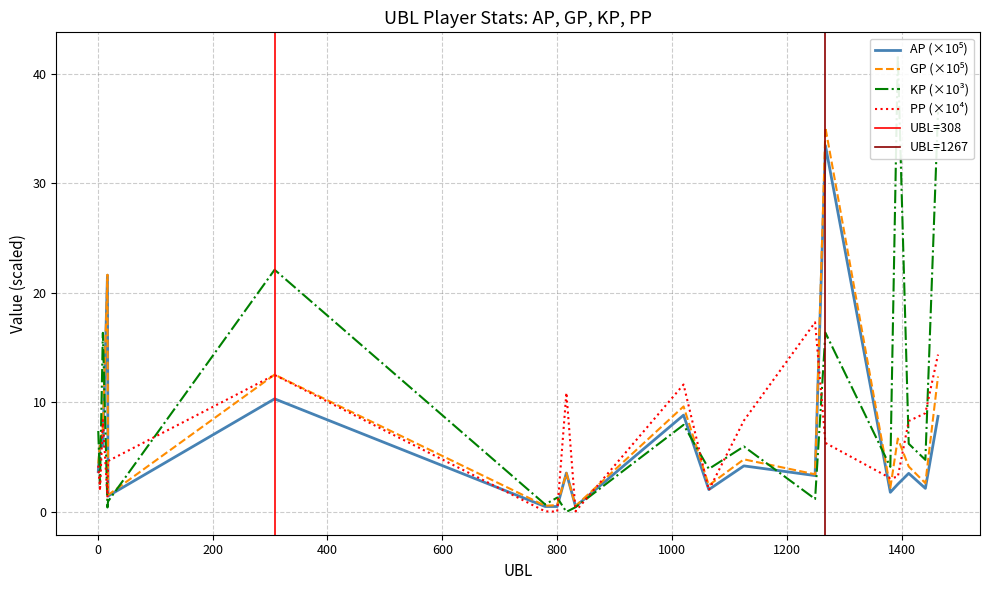

Which has a higher value, 832 or 4?

4